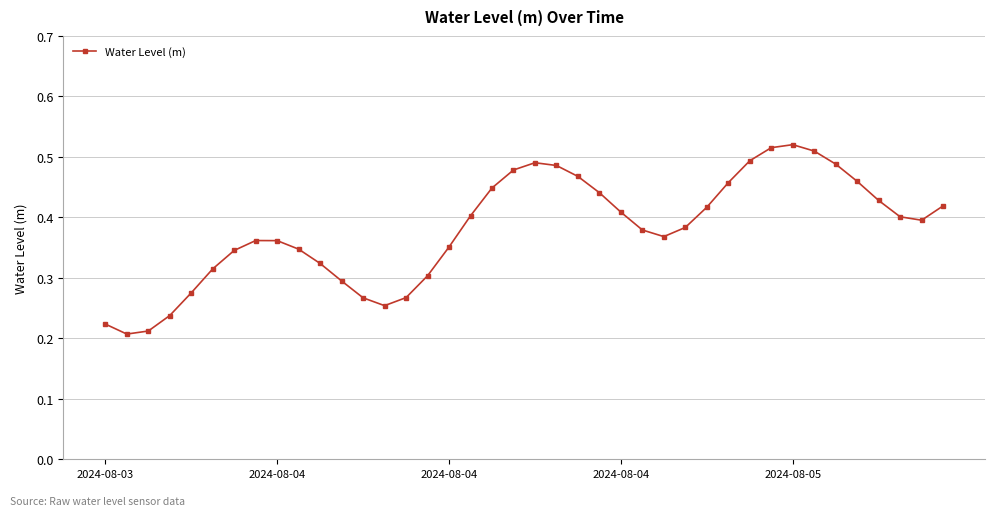

How many values are between 0 and 1?

40